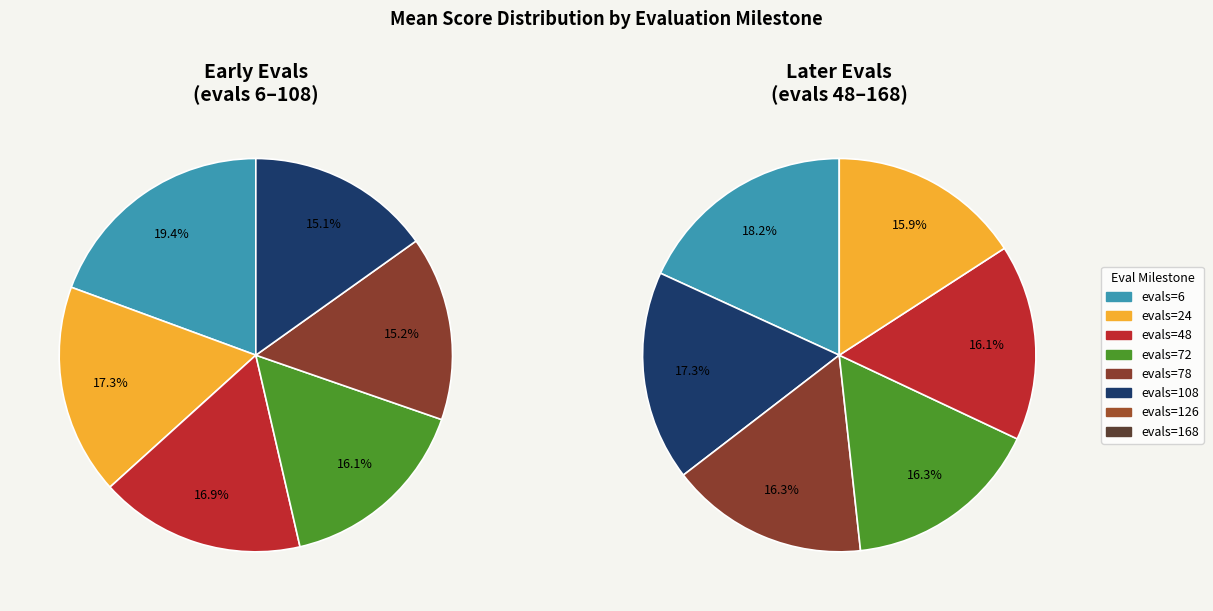

Which slice is the largest?

evals=6